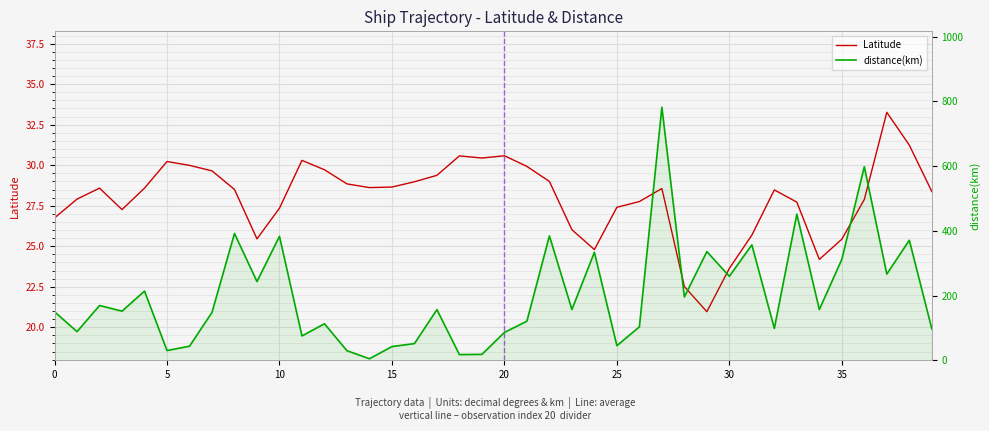

Which series ends up on top after the final intersection of Latitude and distance(km)?

distance(km)